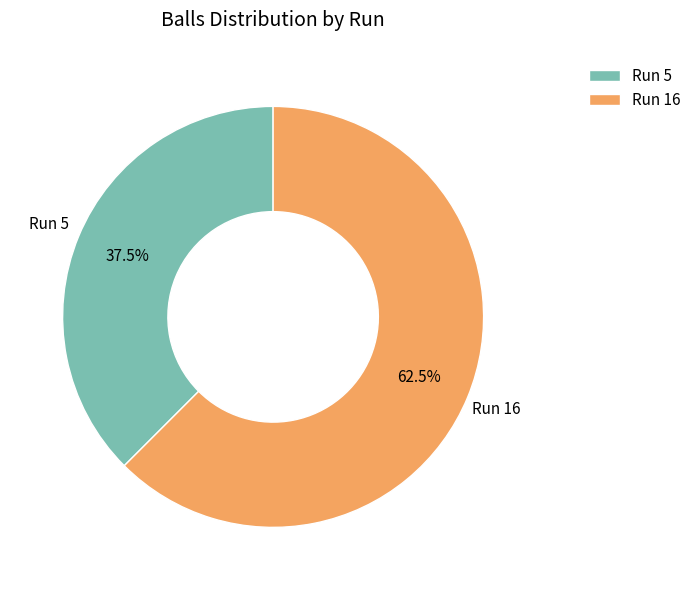

Which has a higher value, Run 5 or Run 16?

Run 16